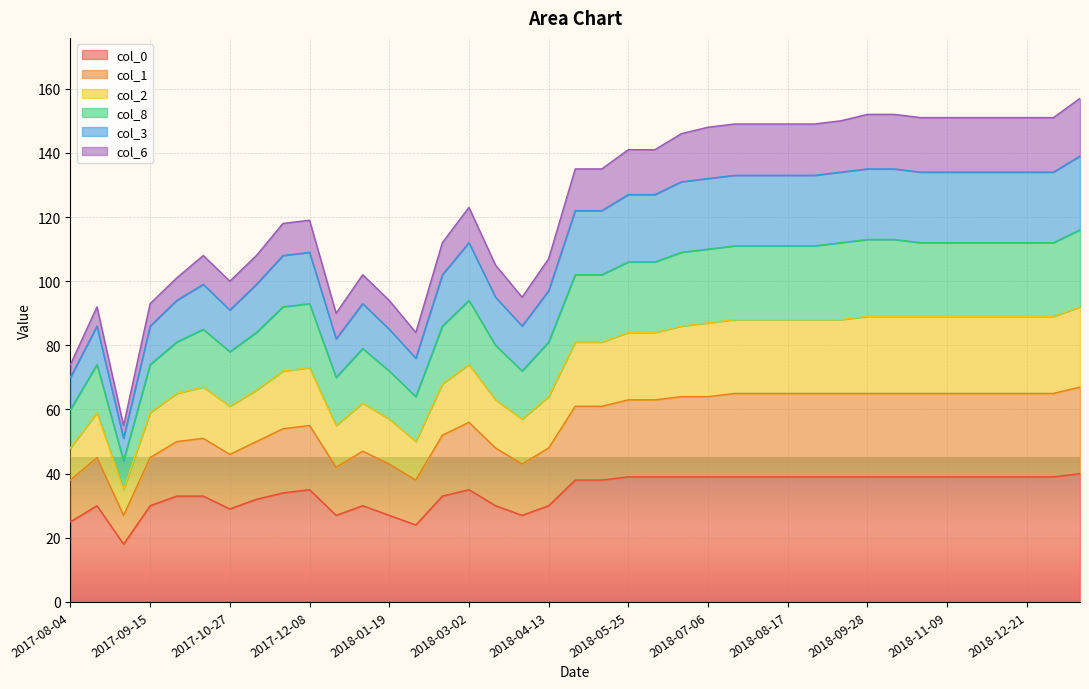

What is the highest value of the col_0 series?

40